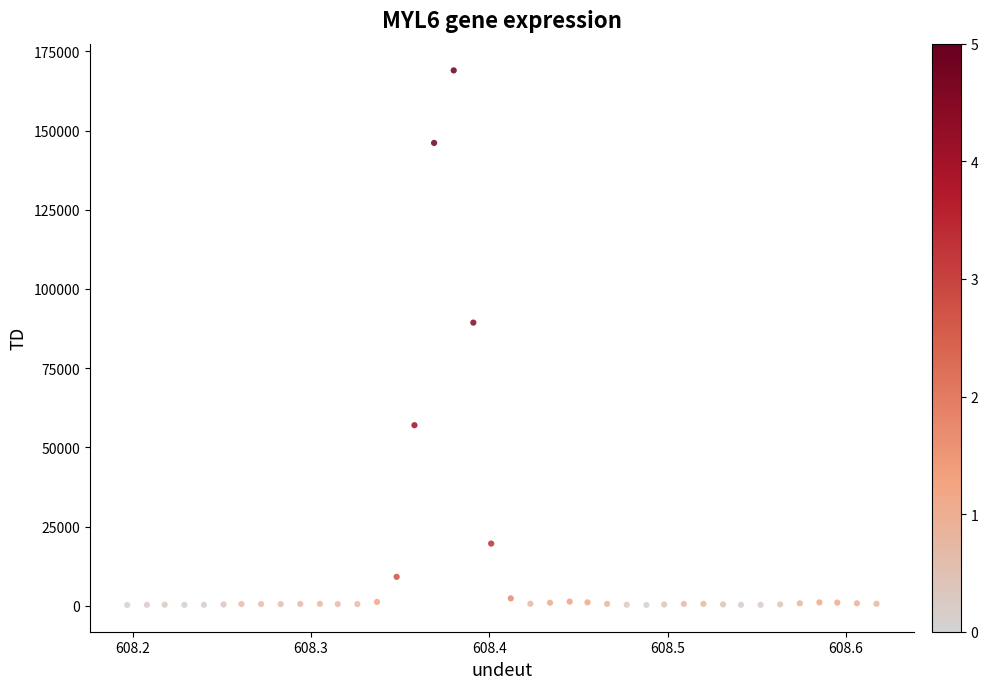

What is the range of Y values (max minus min)?

168769.2